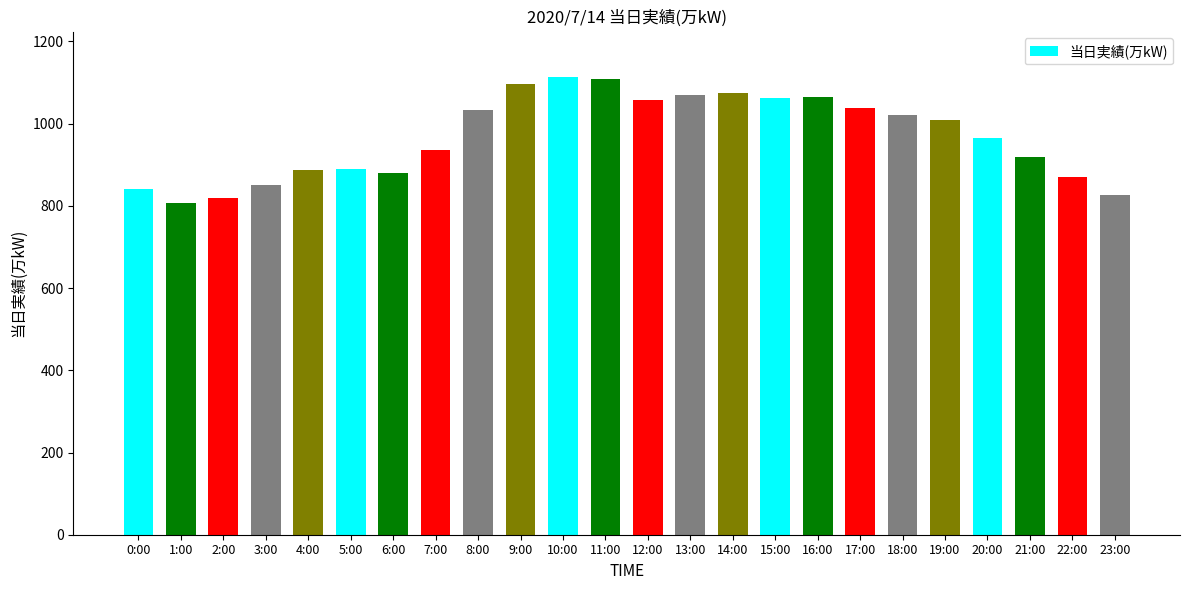

What is the value of the 20th bar from the left?

1010